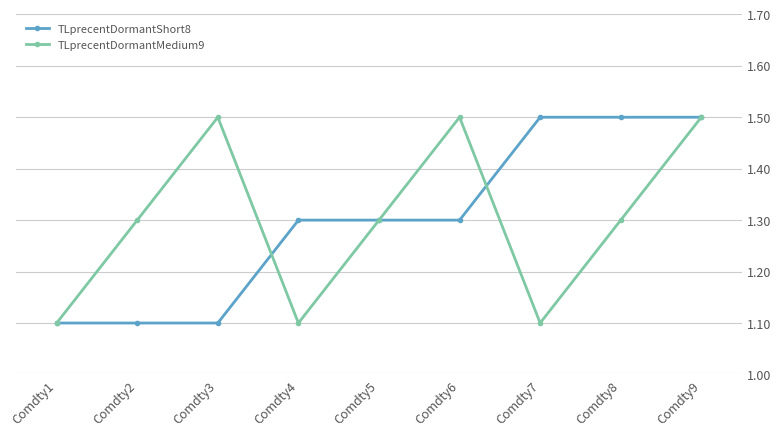

Is it true that TLprecentDormantMedium9 equals 1.1 at Comdty7?

True